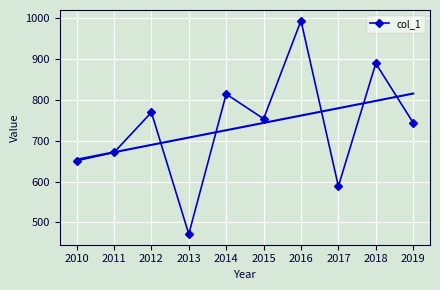

What is the sum of the values at 2012 and 2016?

1763.1